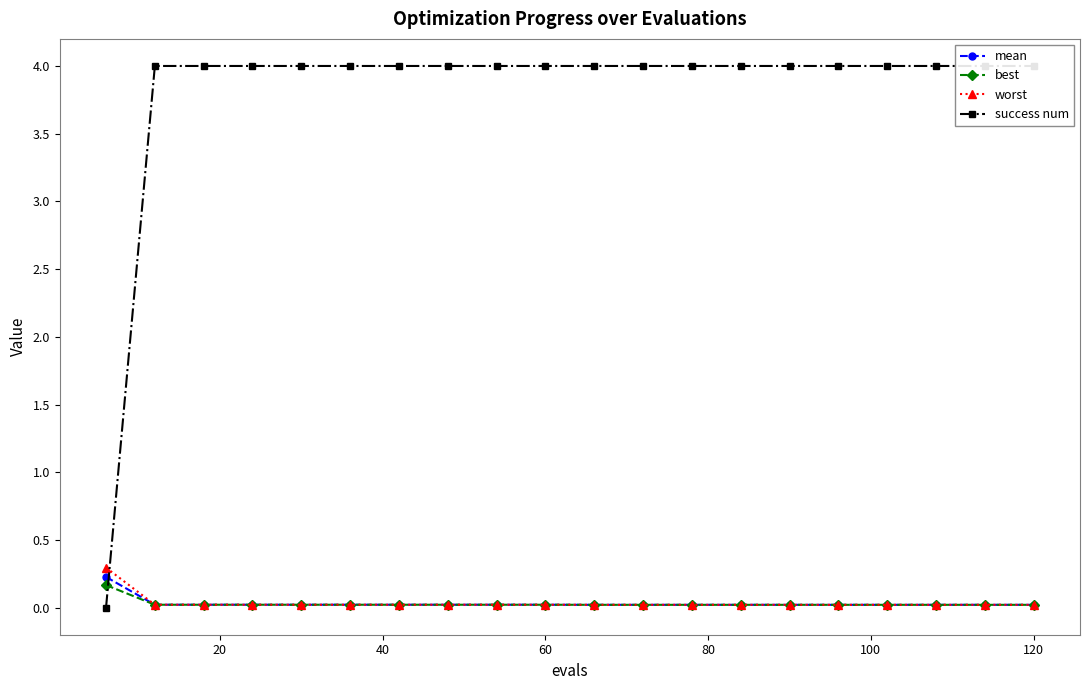

True or false: best has a value of 0.0 at 60.

True